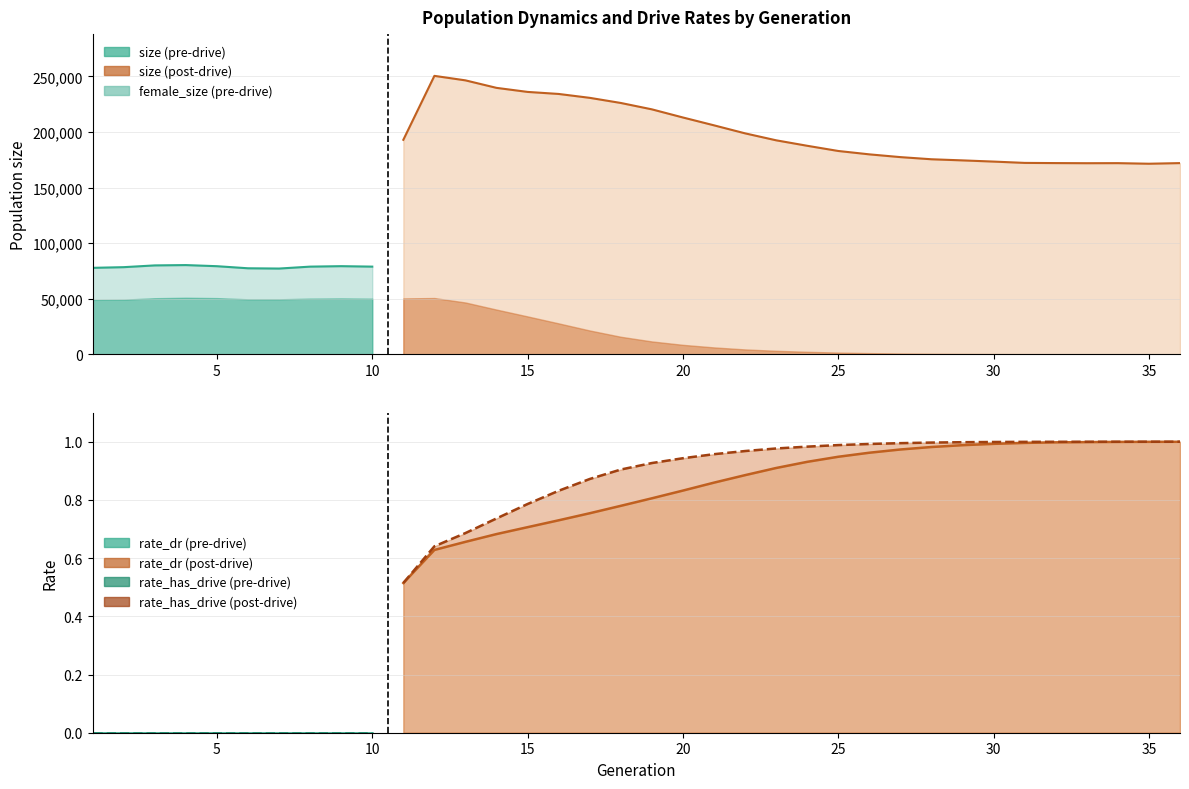

Which series ends up on top after the final intersection of rate_has_drive and female_size?

rate_has_drive